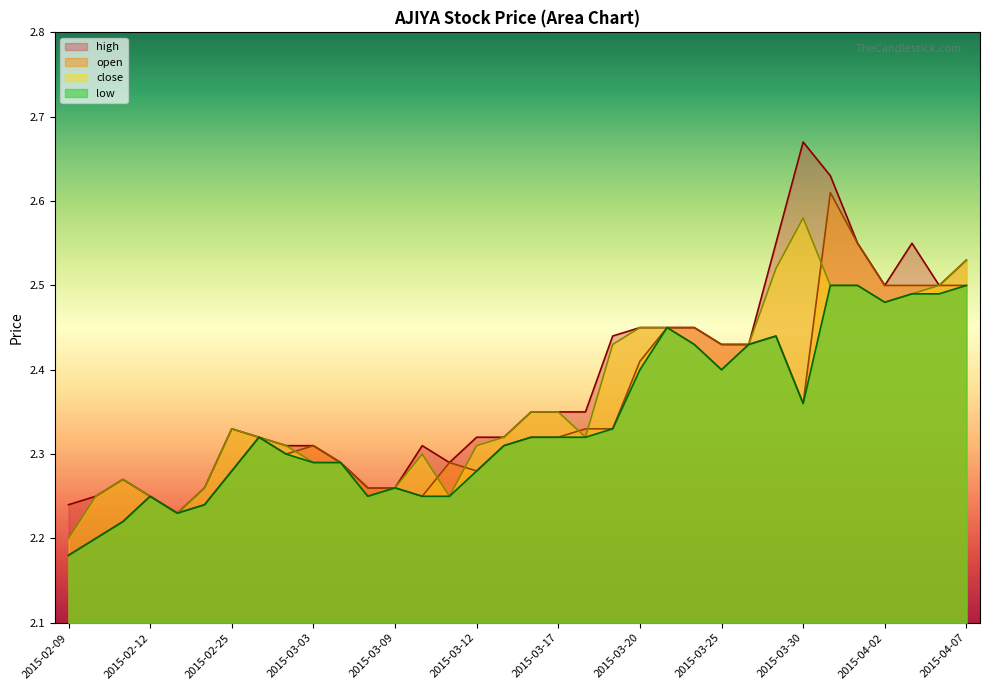

Reading right to left, transcribe all the data shown in this chart.

high: 2.5	2.5	2.5	2.5	2.5	2.6	2.7	2.5	2.4	2.4	2.5	2.5	2.5	2.4	2.4	2.4	2.4	2.3	2.3	2.3	2.3	2.3	2.3	2.3	2.3	2.3	2.3	2.3	2.3	2.2	2.2	2.3	2.2	2.2
open: 2.5	2.5	2.5	2.5	2.5	2.6	2.4	2.4	2.4	2.4	2.5	2.5	2.4	2.3	2.3	2.3	2.3	2.3	2.3	2.3	2.2	2.3	2.3	2.3	2.3	2.3	2.3	2.3	2.2	2.2	2.2	2.2	2.2	2.2
close: 2.5	2.5	2.5	2.5	2.5	2.5	2.6	2.5	2.4	2.4	2.4	2.5	2.5	2.4	2.3	2.4	2.4	2.3	2.3	2.2	2.3	2.3	2.2	2.3	2.3	2.3	2.3	2.3	2.3	2.2	2.2	2.3	2.2	2.2
low: 2.5	2.5	2.5	2.5	2.5	2.5	2.4	2.4	2.4	2.4	2.4	2.5	2.4	2.3	2.3	2.3	2.3	2.3	2.3	2.2	2.2	2.3	2.2	2.3	2.3	2.3	2.3	2.3	2.2	2.2	2.2	2.2	2.2	2.2